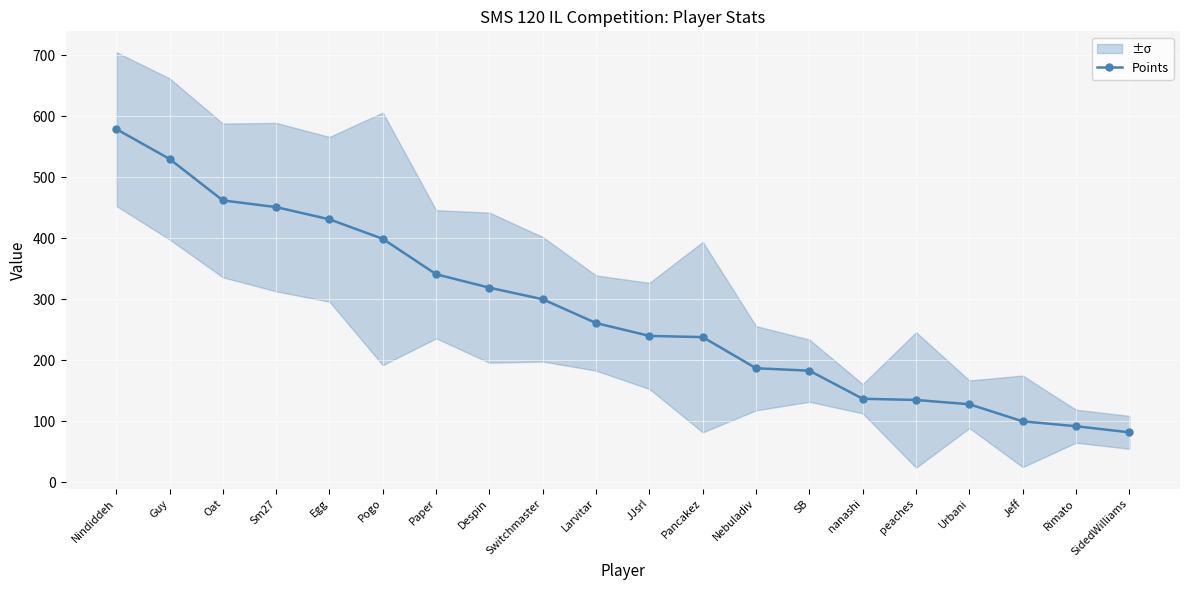

What is the label of the 16th point from the right?

Egg